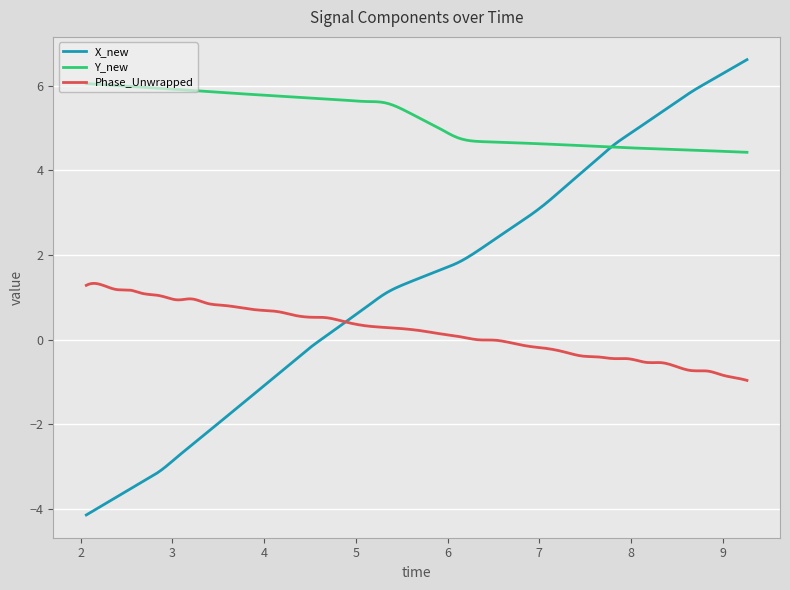

Which series has the widest spread of values?

X_new